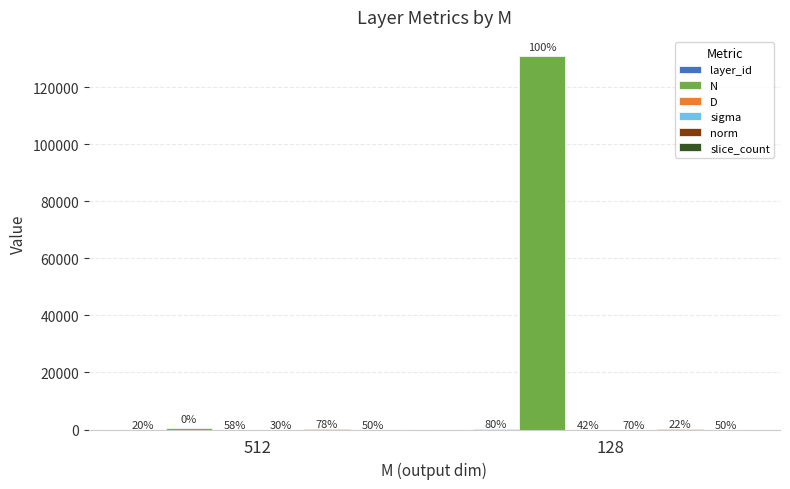

What value does the layer_id series have at 128?

4.0